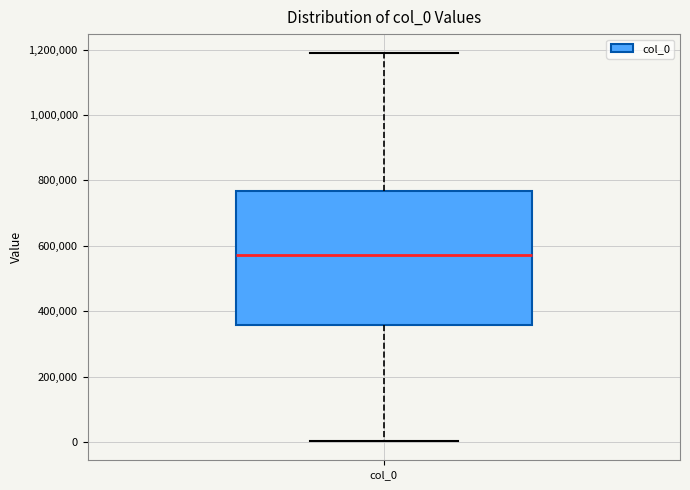

Transcribe this box plot: give where the median line is, the range the box spans, and where the two whiskers end, as read against the y-axis. The values are not printed on the chart, so give them approximately, as read against the axis.

median 580000, box 360000 to 760000, whiskers 0 to 1180000